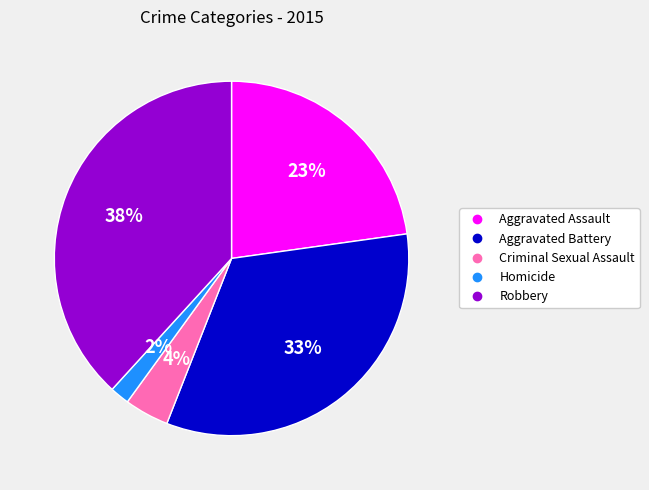

Rank the categories by value from highest to lowest.

Robbery, Aggravated Battery, Aggravated Assault, Criminal Sexual Assault, Homicide